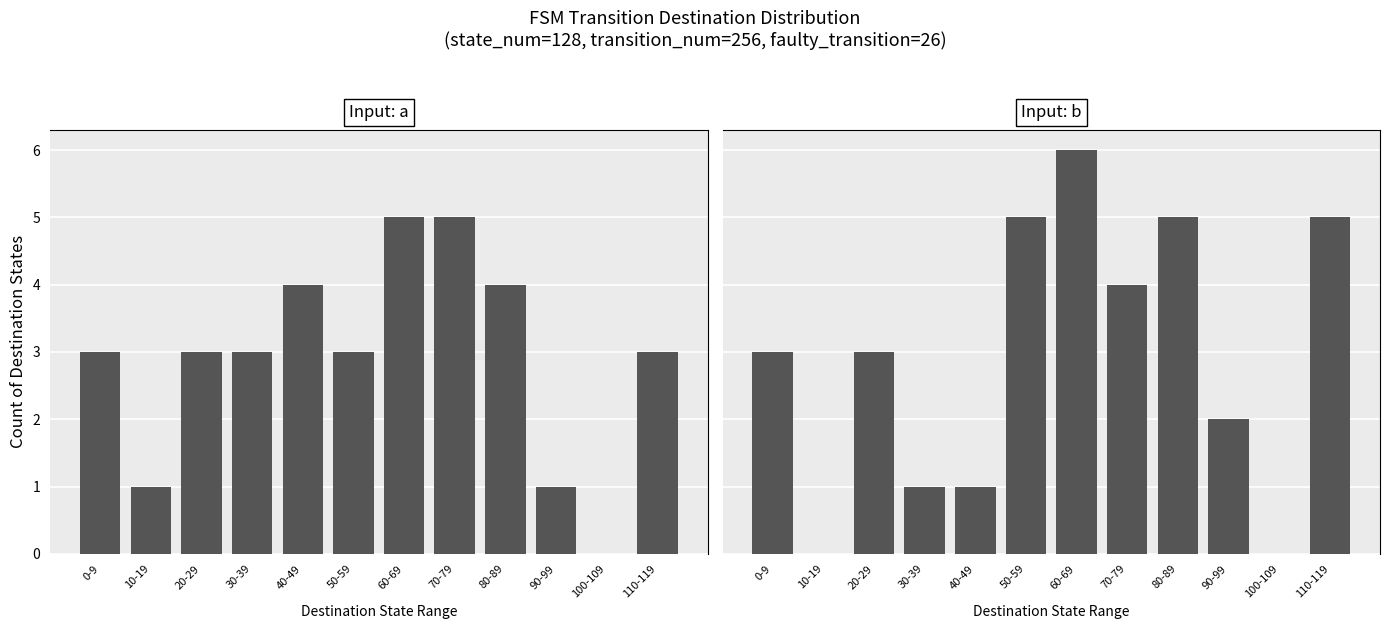

What is the label of the 7th bar from the right?

50-59